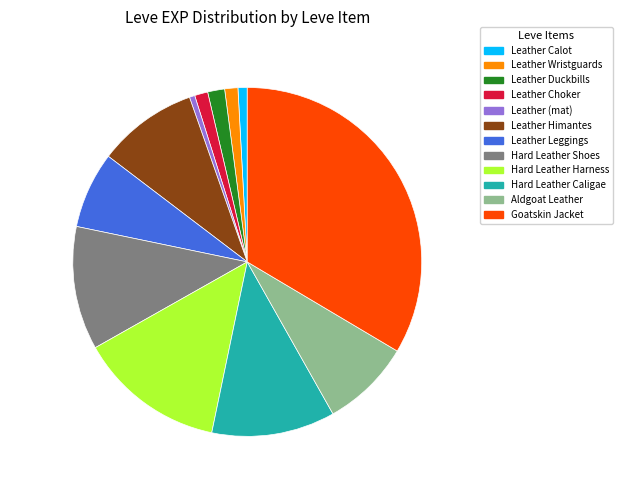

Is there a majority slice in this chart?

No